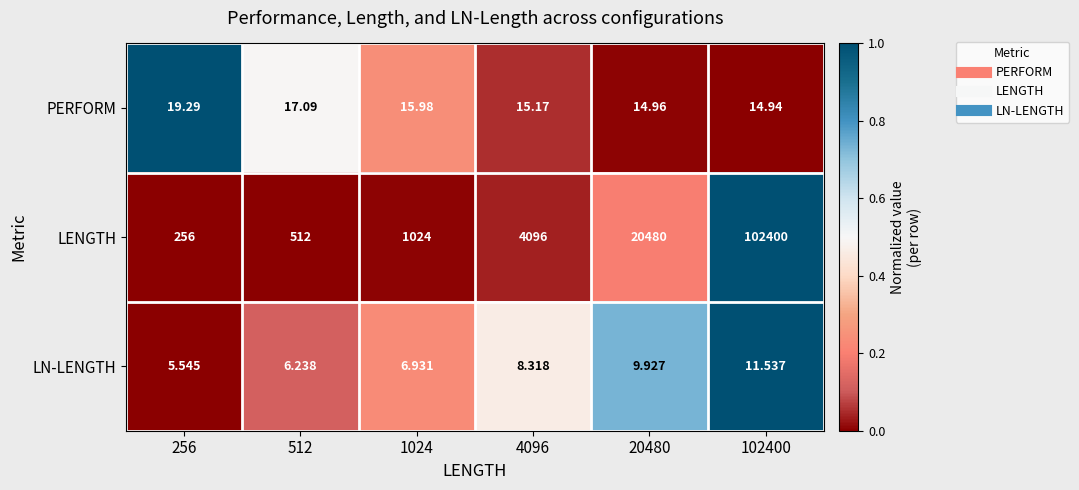

Rank the series by their maximum value, from lowest to highest.

LN-LENGTH, PERFORM, LENGTH